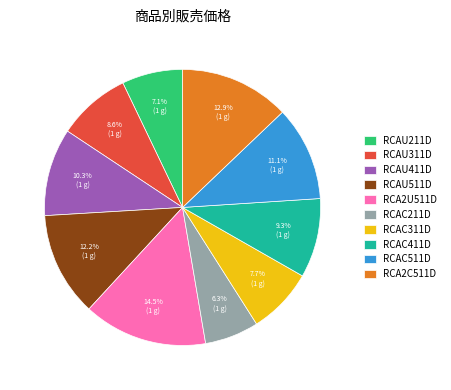

Which slice is the largest?

RCA2U511D